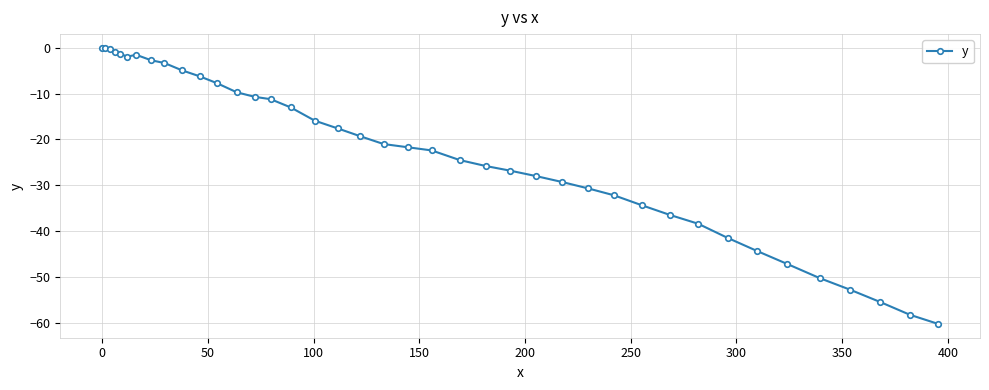

What is the difference between the maximum and minimum values?

60.3